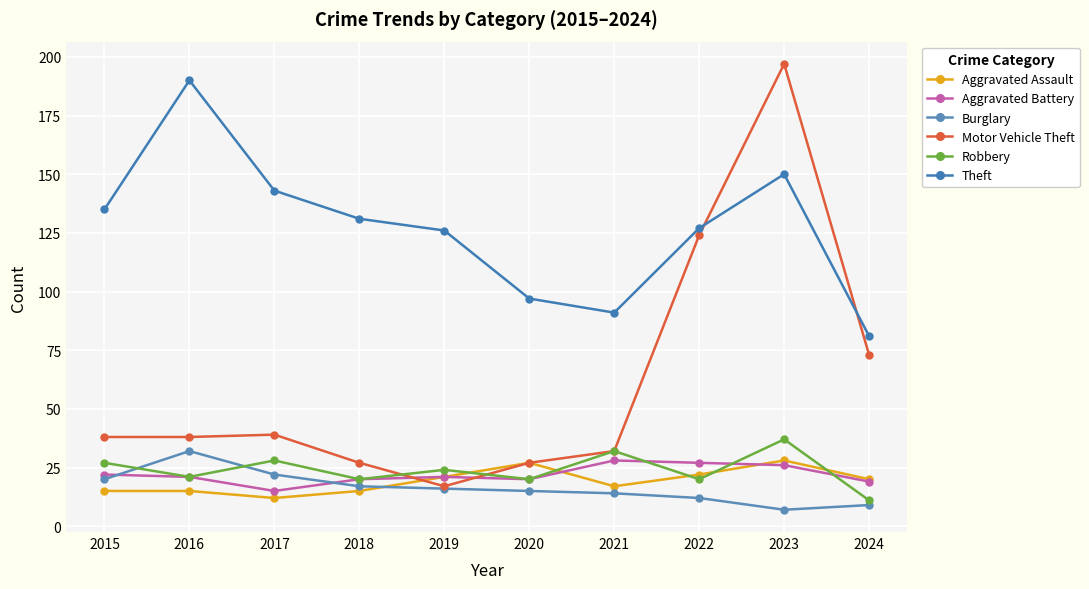

What is the spread (max minus min) of values at 2016?

175